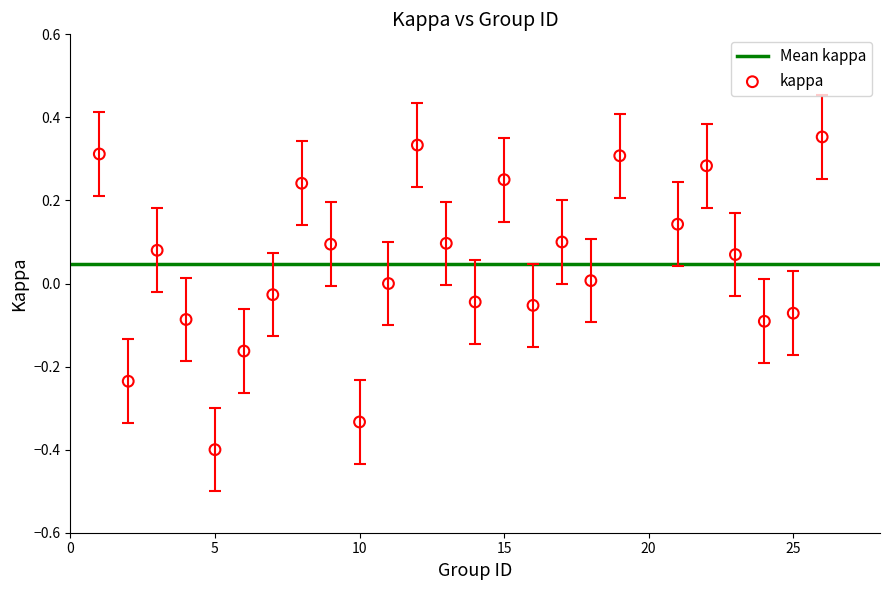

What is the range of X values (max minus min)?

25.0